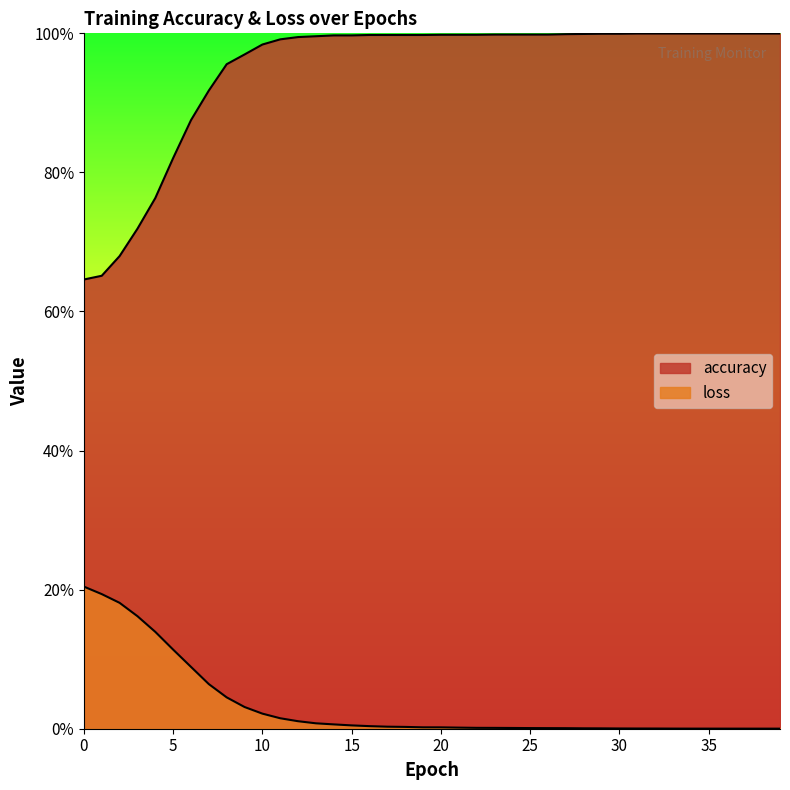

How many distinct data groups are displayed?

2